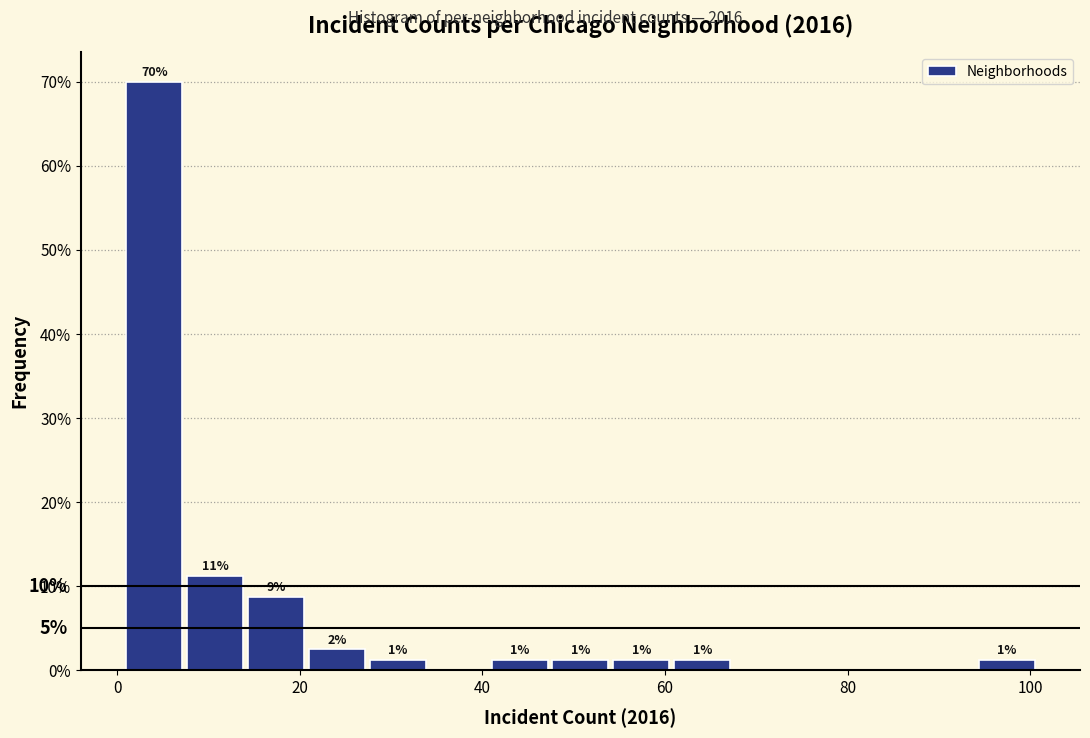

Around what value on the x-axis is the tallest bar? Give the approximate position of its centre, as read against the axis.

4